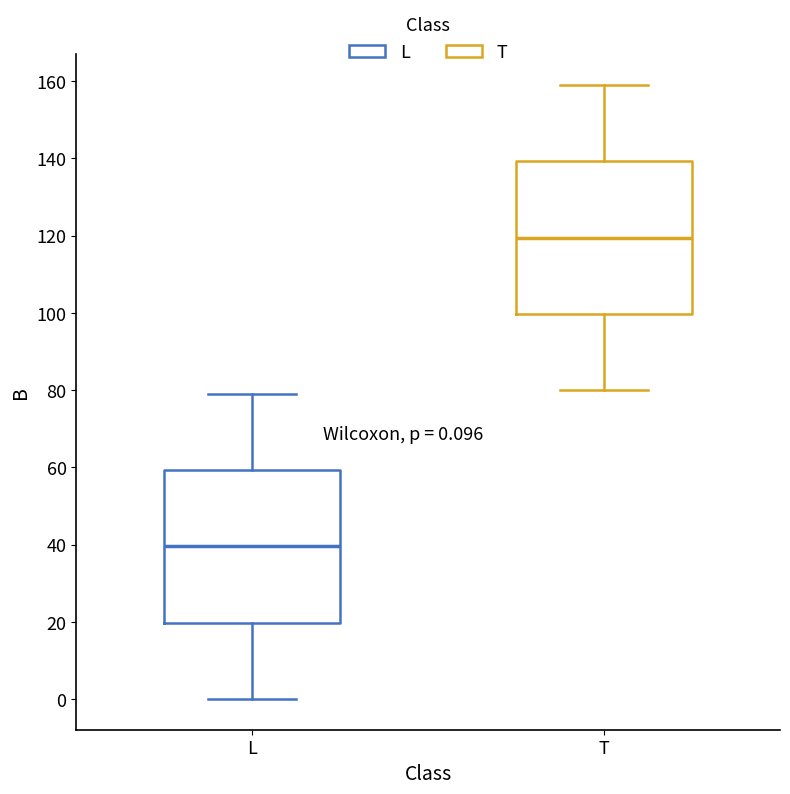

Which box has the lowest median line?

L